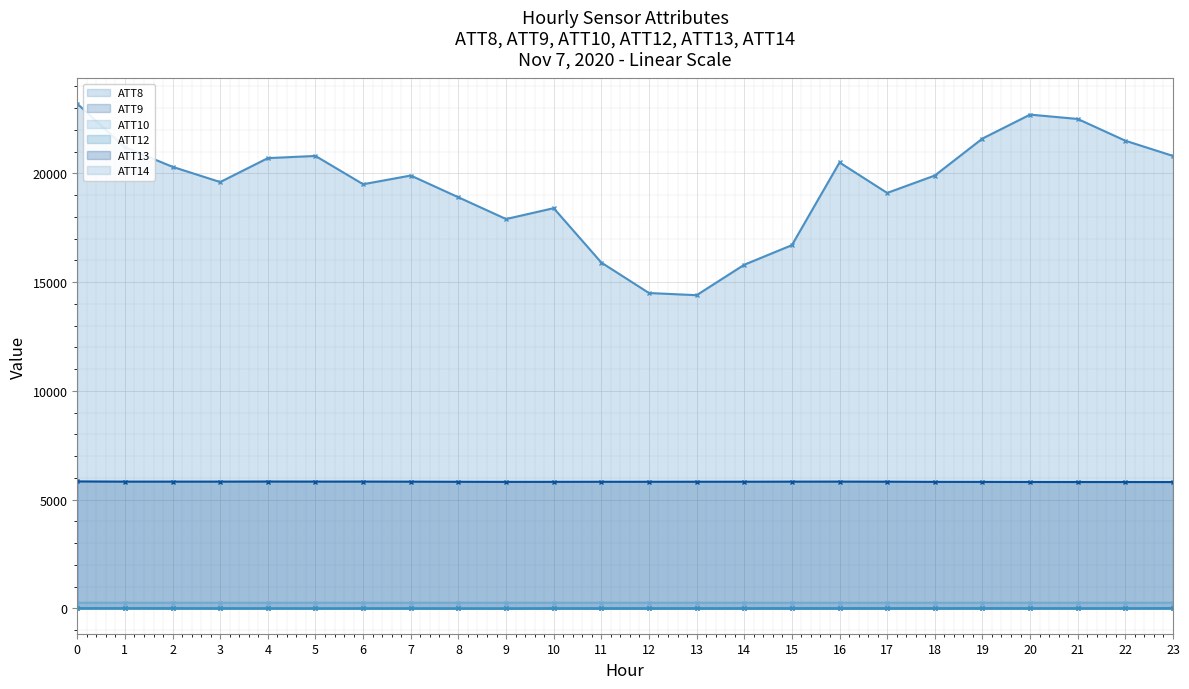

Reading right to left, transcribe all the data shown in this chart.

ATT8: 23=20800.0	22=21500.0	21=22500.0	20=22700.0	19=21600.0	18=19900.0	17=19100.0	16=20500.0	15=16700.0	14=15800.0	13=14400.0	12=14500.0	11=15900.0	10=18400.0	9=17900.0	8=18900.0	7=19900.0	6=19500.0	5=20800.0	4=20700.0	3=19600.0	2=20300.0	1=21200.0	0=23200.0
ATT9: 23=14.5	22=12.6	21=12.7	20=13.7	19=10.4	18=5.8	17=4.9	16=5.8	15=5.6	14=5.0	13=7.0	12=8.3	11=9.2	10=9.4	9=9.8	8=12.8	7=13.9	6=14.1	5=15.9	4=19.4	3=12.2	2=14.8	1=18.6	0=17.1
ATT10: 23=14.0	22=14.6	21=10.0	20=10.0	19=11.2	18=10.1	17=10.7	16=12.2	15=12.3	14=11.8	13=11.6	12=14.4	11=14.3	10=15.6	9=12.6	8=12.8	7=11.2	6=10.7	5=12.6	4=12.4	3=12.5	2=21.3	1=21.6	0=17.5
ATT12: 23=14.9	22=10.2	21=6.3	20=7.3	19=11.6	18=11.9	17=11.6	16=12.5	15=12.8	14=11.1	13=10.5	12=9.2	11=8.7	10=9.5	9=0.9	8=1.0	7=1.6	6=1.6	5=1.9	4=3.8	3=8.4	2=14.4	1=15.6	0=13.4
ATT13: 23=5811.3	22=5813.0	21=5813.6	20=5814.9	19=5818.0	18=5819.6	17=5827.5	16=5831.8	15=5830.1	14=5826.1	13=5825.4	12=5824.0	11=5824.0	10=5820.8	9=5819.3	8=5823.3	7=5829.2	6=5832.9	5=5832.6	4=5835.1	3=5831.4	2=5831.3	1=5831.0	0=5840.1
ATT14: 23=261.6	22=261.9	21=262.0	20=262.3	19=262.4	18=262.2	17=262.2	16=262.4	15=262.6	14=262.6	13=262.9	12=263.1	11=263.1	10=263.1	9=262.8	8=262.8	7=262.7	6=262.4	5=262.2	4=262.1	3=261.9	2=261.5	1=261.8	0=262.5